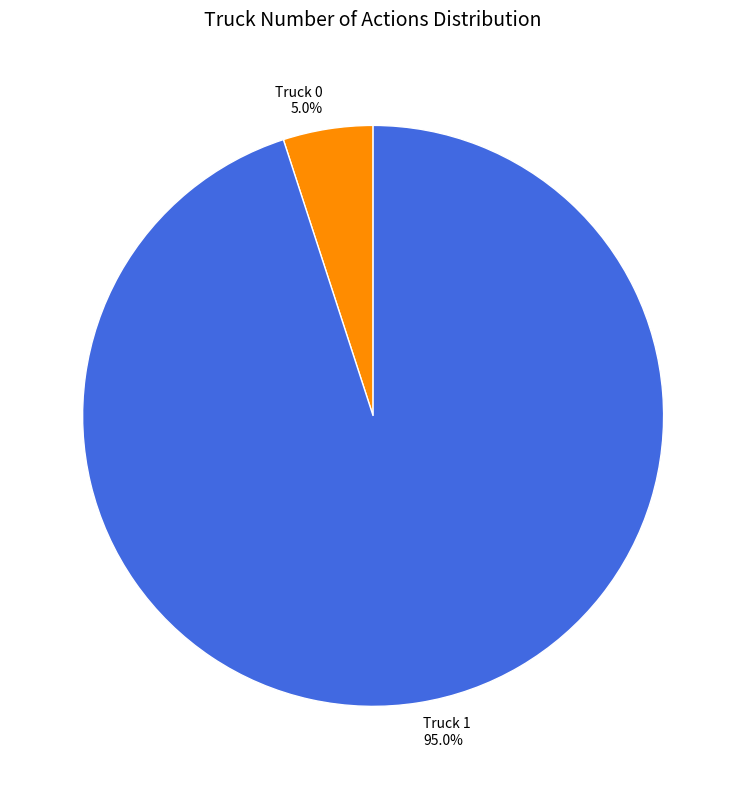

Is there a majority slice in this chart?

Yes